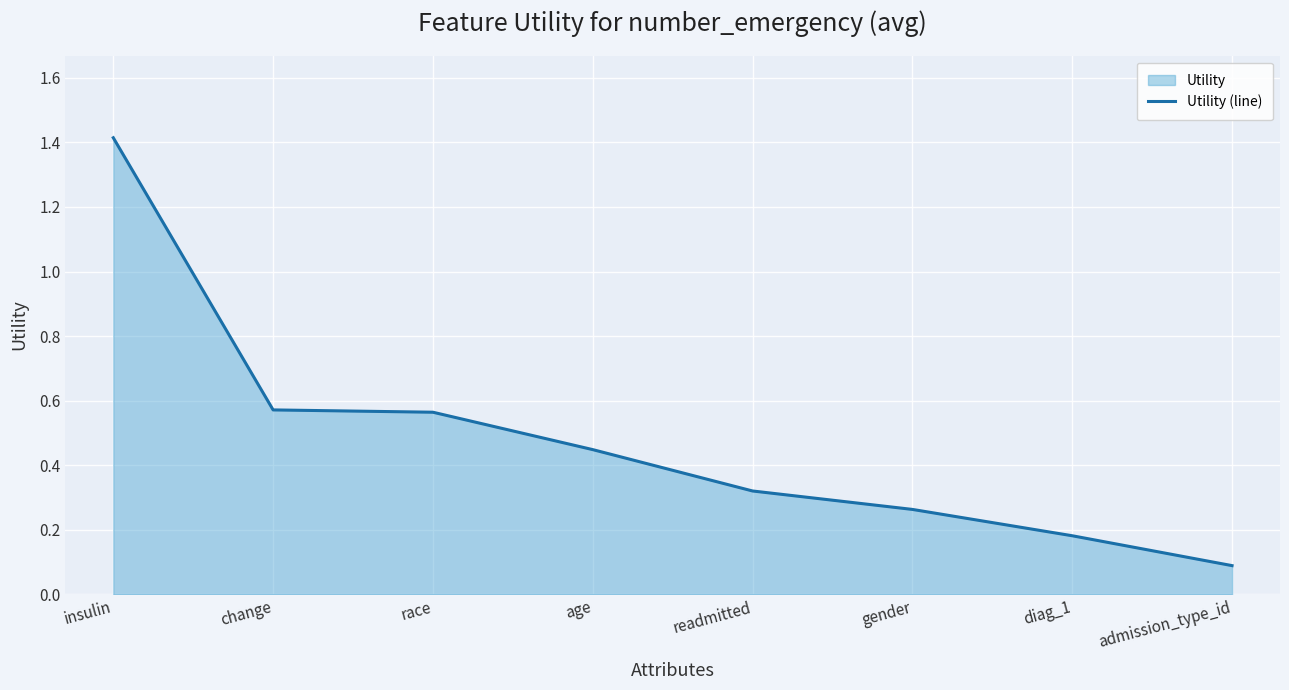

What is the change in value from insulin to age?

-1.0